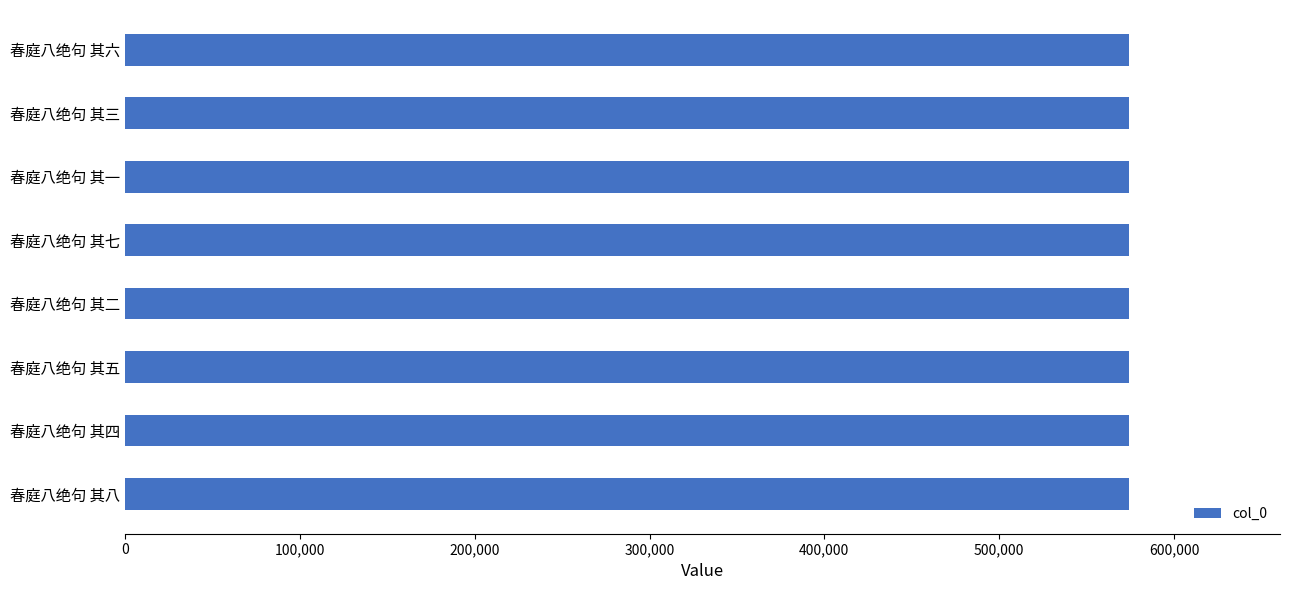

Approximately how many times larger is the value at 春庭八绝句 其八 compared to 春庭八绝句 其六?

1.0